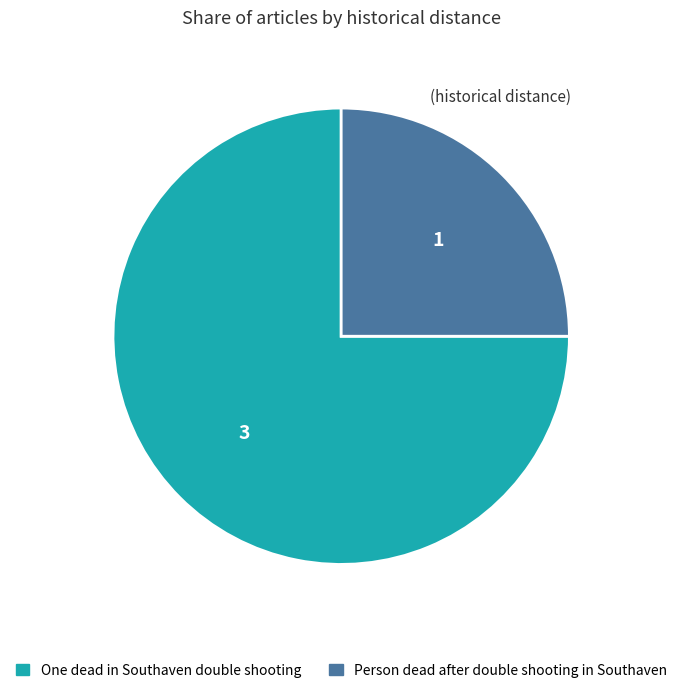

Does One dead in Southaven double shooting represent more than half of the total?

Yes